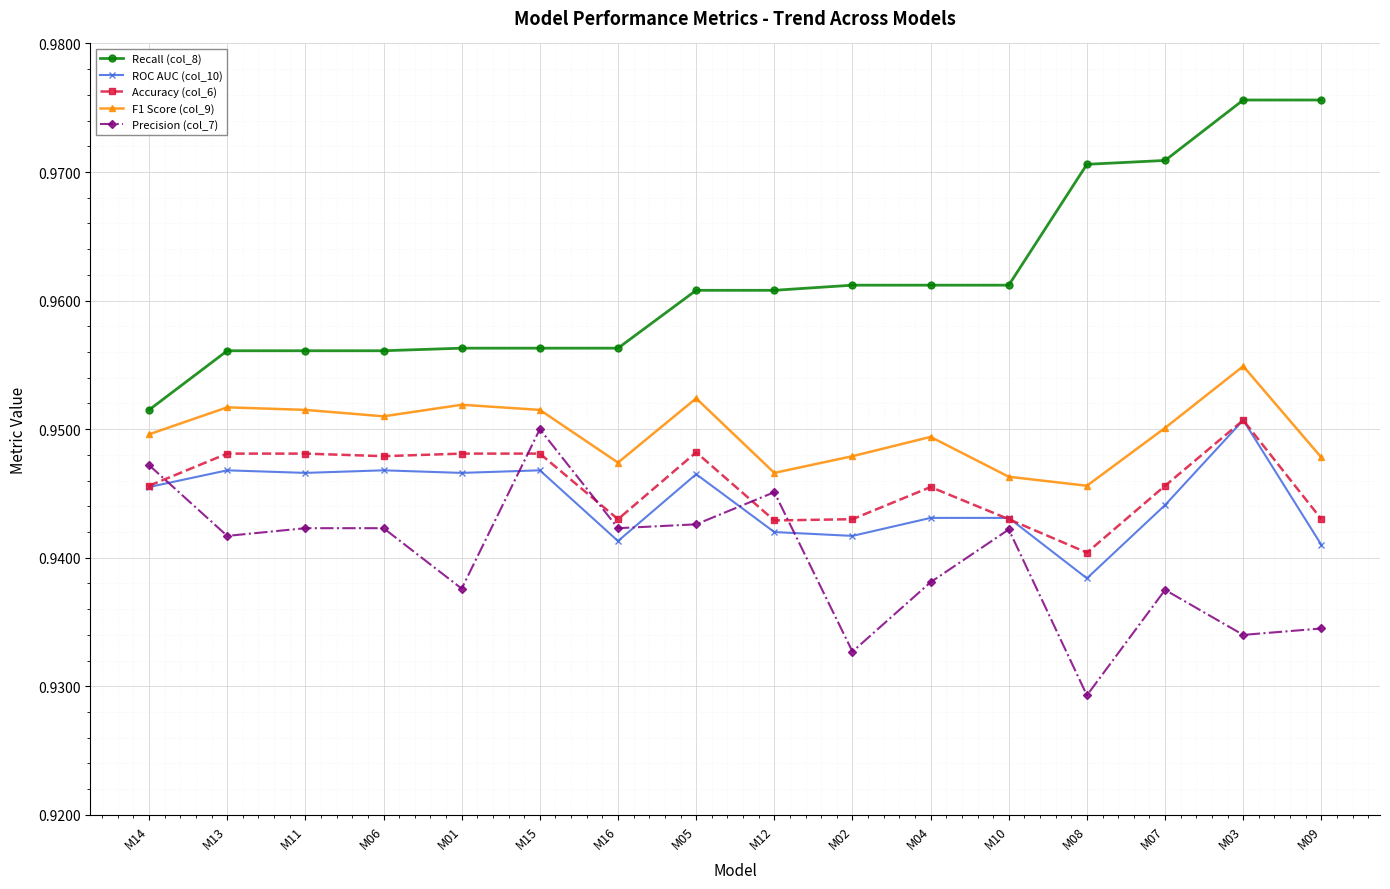

What is the sum of the Accuracy (col_6) values at M12 and M14?

1.9